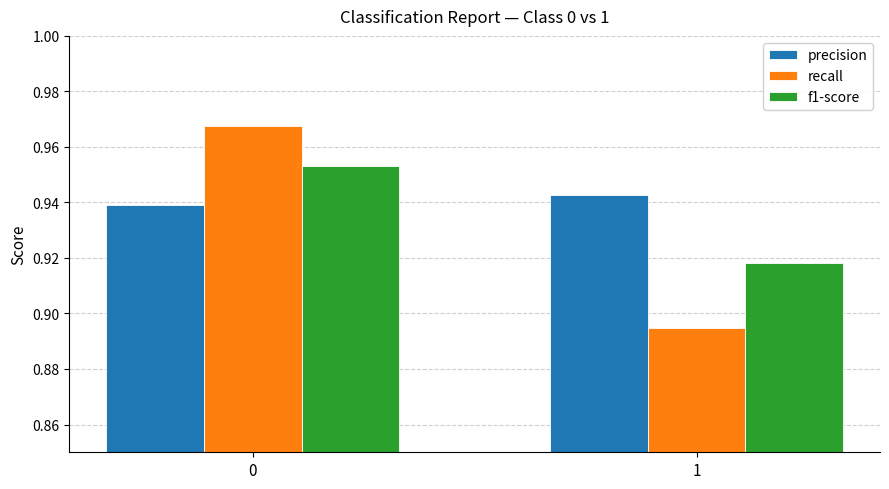

Is the value of recall at 0 greater than the value of precision at 1?

Yes